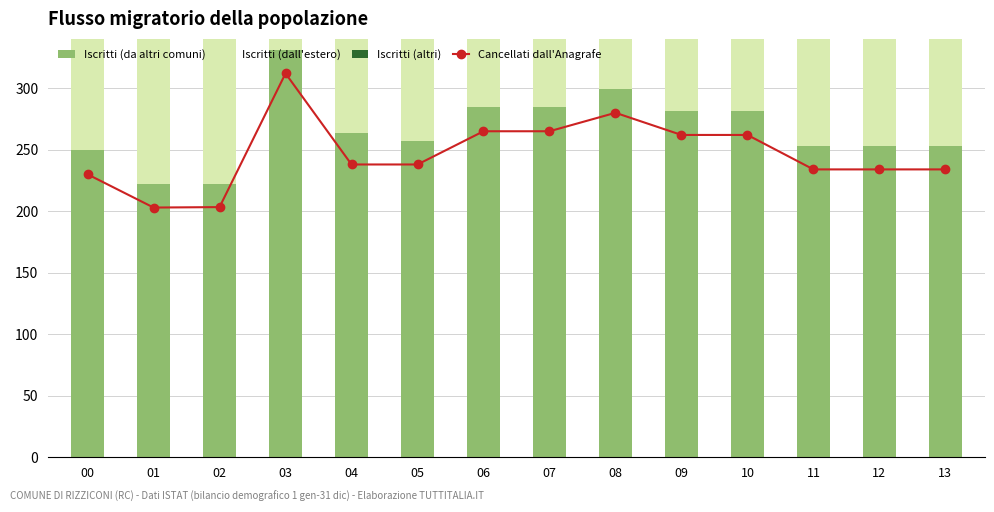

At which label does Iscritti (dall'estero) reach its peak?

03